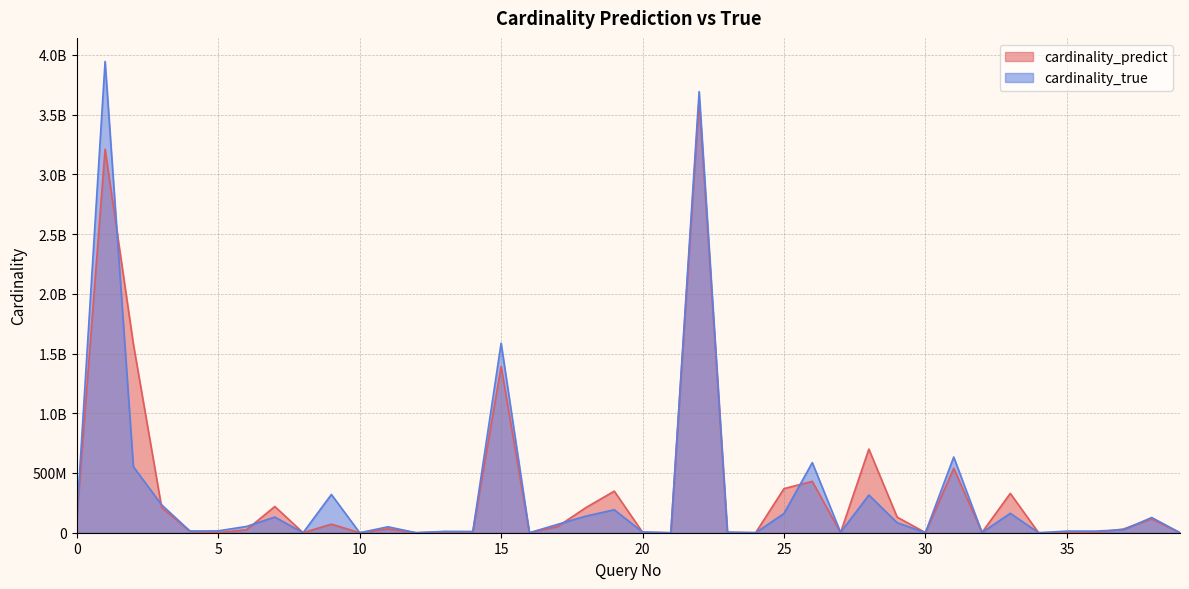

Is the value of cardinality_true at 36 greater than the value of cardinality_predict at 25?

No